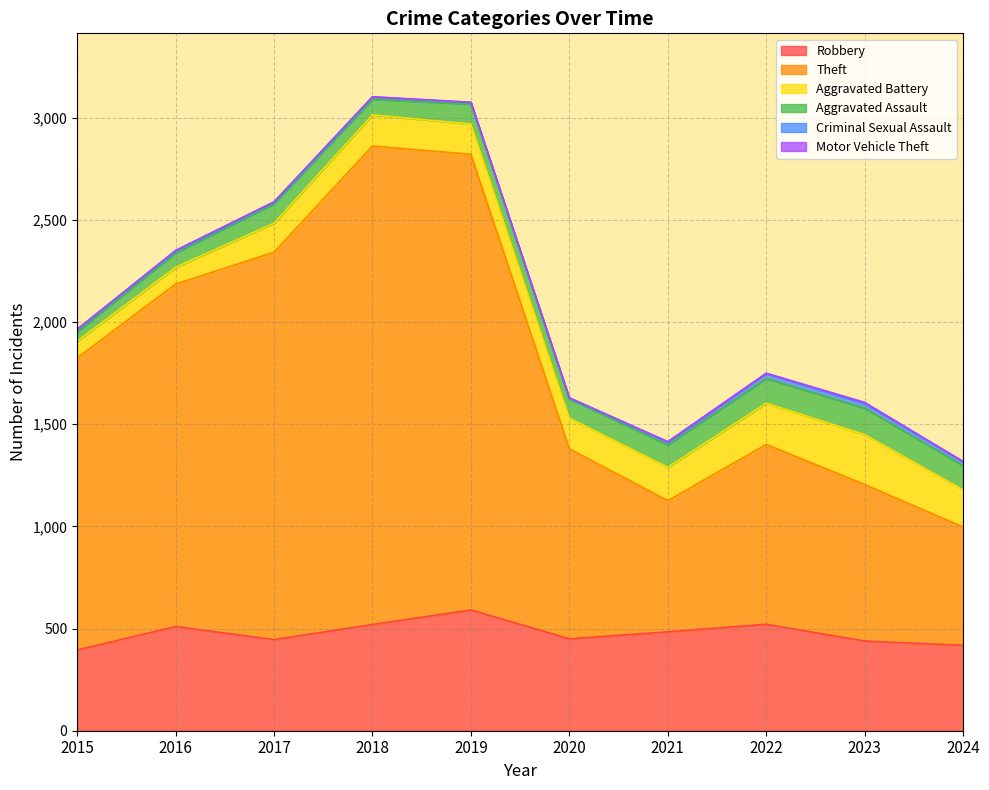

Does the chart have visible grid lines?

Yes